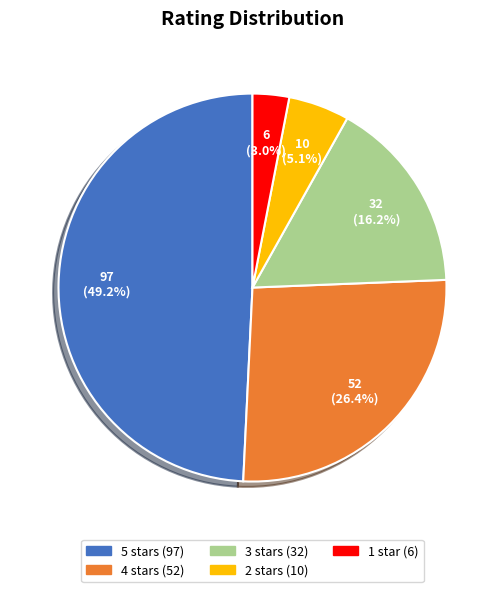

How many segments does this pie chart have?

5